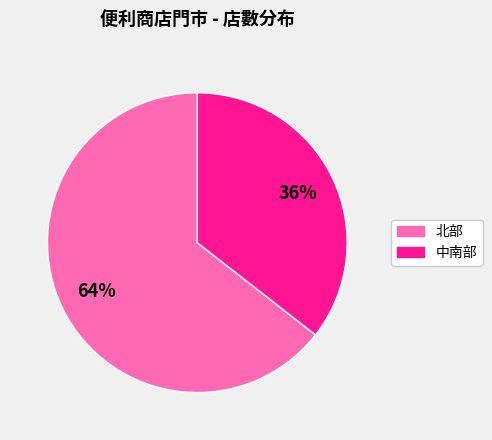

Count the number of slices in the pie.

2